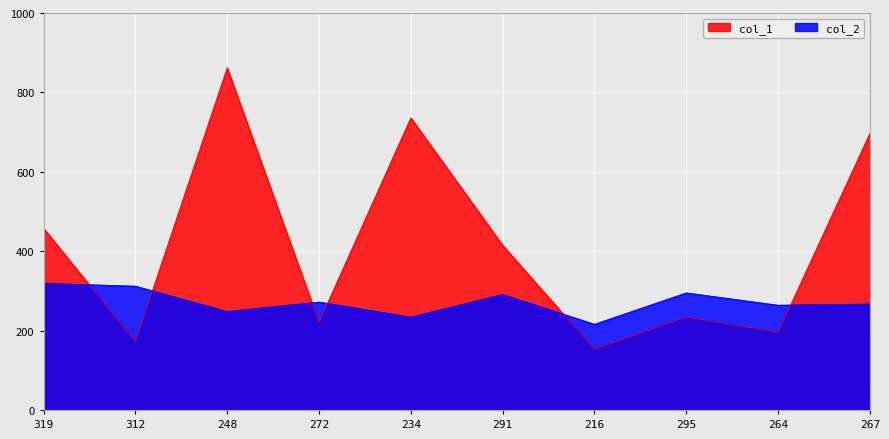

Reading left to right, what are all the values shown in this chart?

col_1: 458	172	862	221	736	415	153	234	196	697
col_2: 319	312	248	272	234	291	216	295	264	267